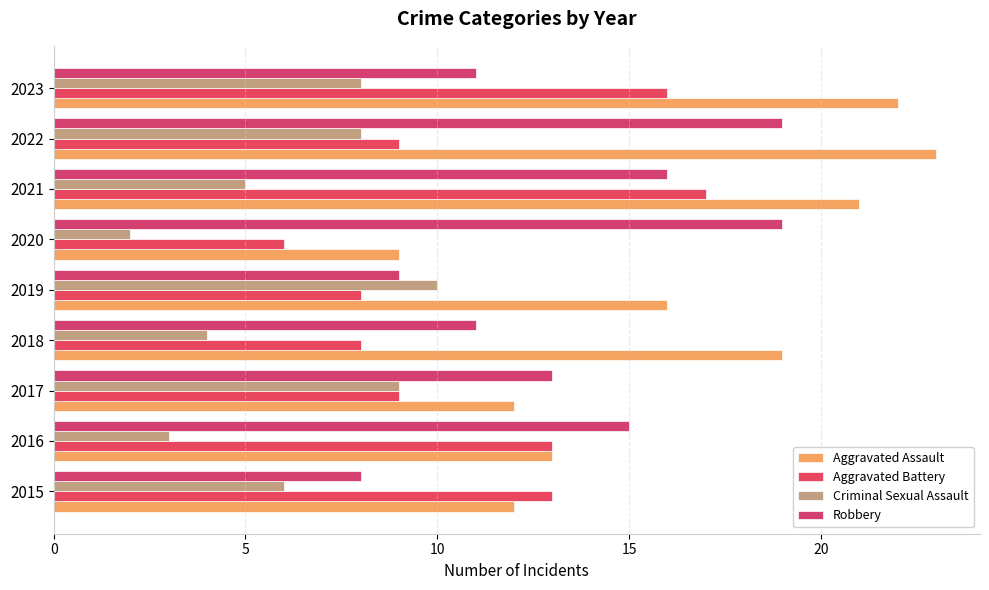

What is the minimum value for Criminal Sexual Assault?

2